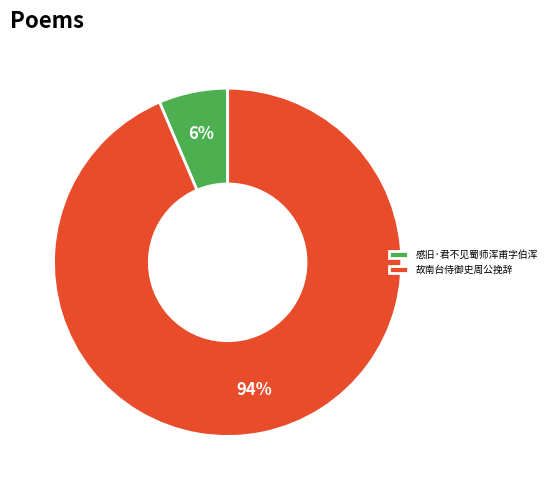

How many segments does this pie chart have?

2